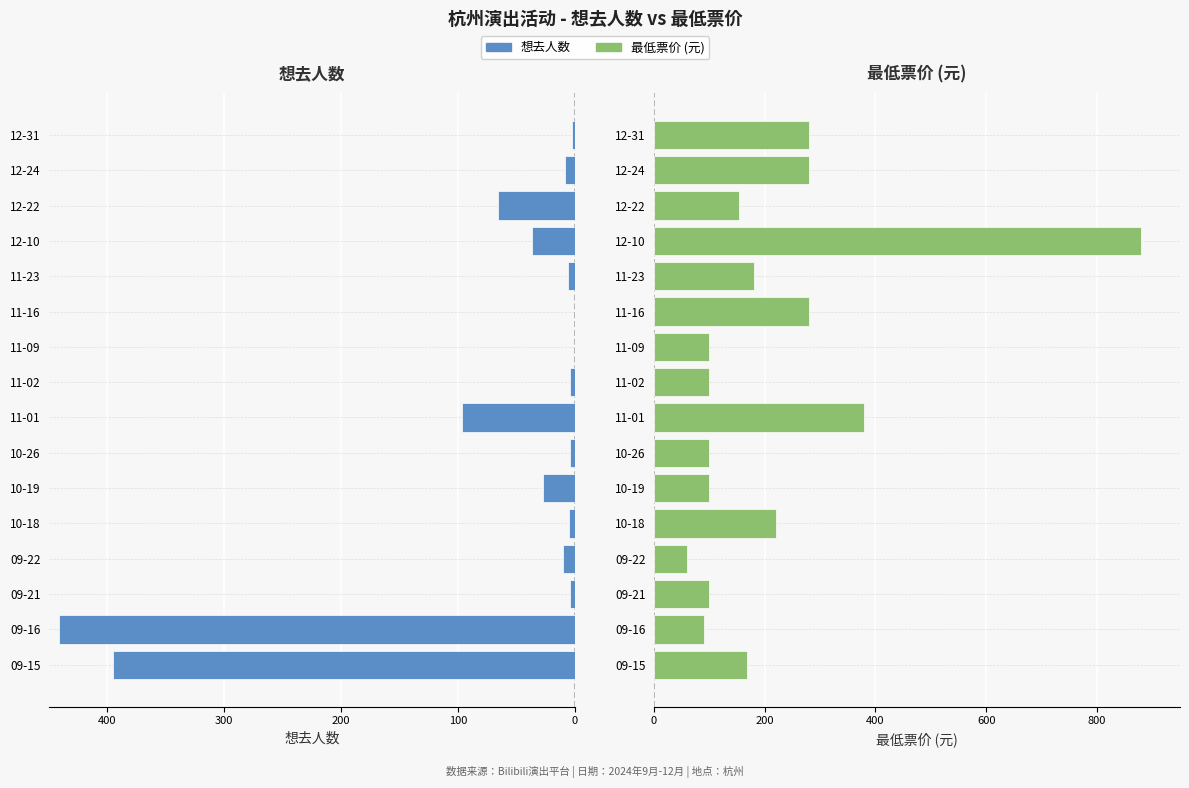

Which series changed the most between 10-26 and 11-23?

最低票价